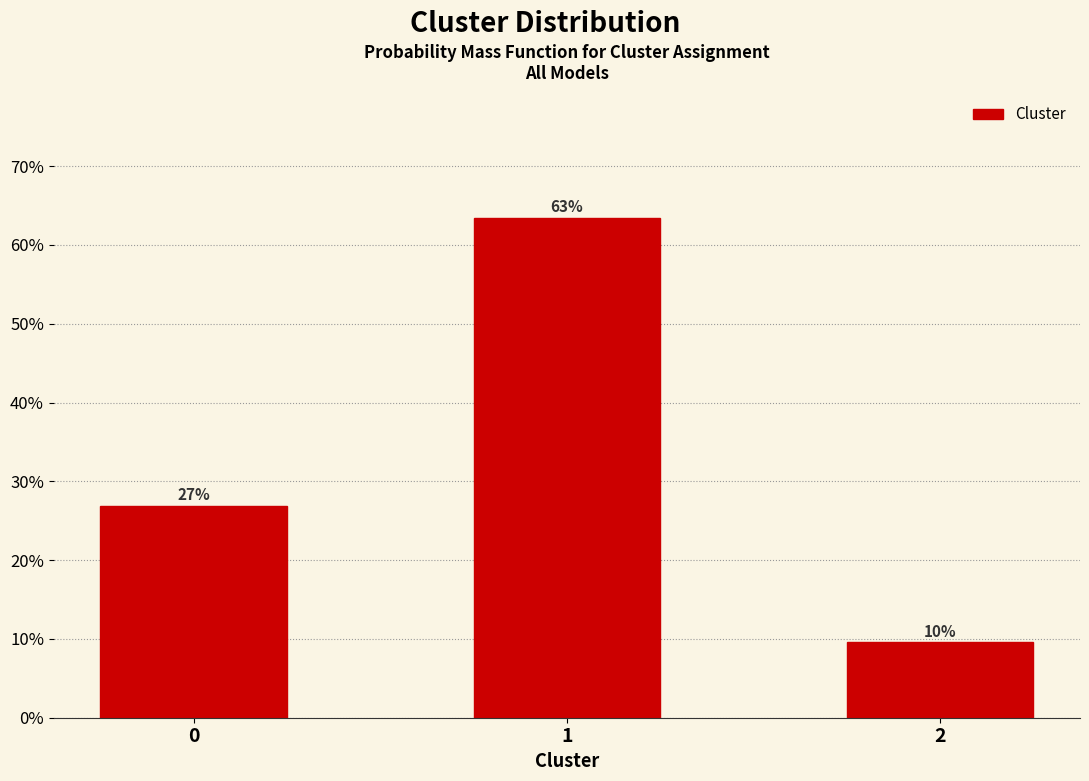

Are the bars horizontal?

No